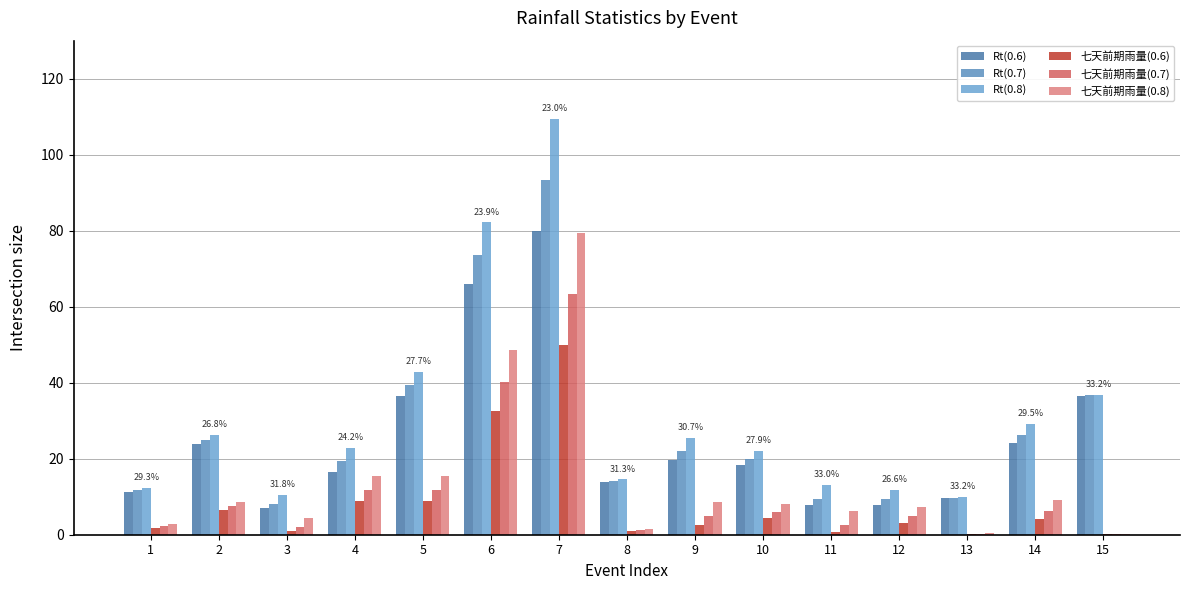

At which label does Rt(0.7) first exceed 20?

2